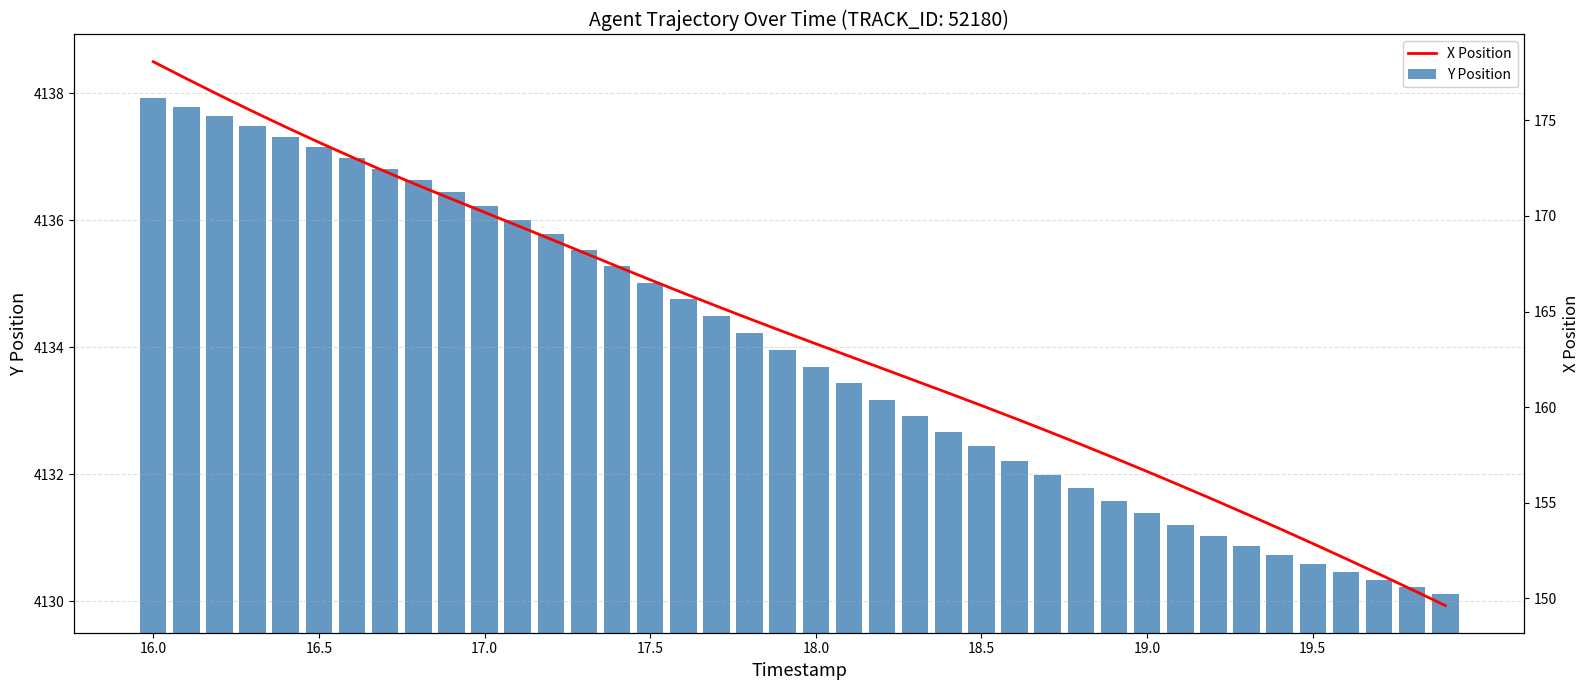

What are all the series names shown in the legend?

Y Position, X Position